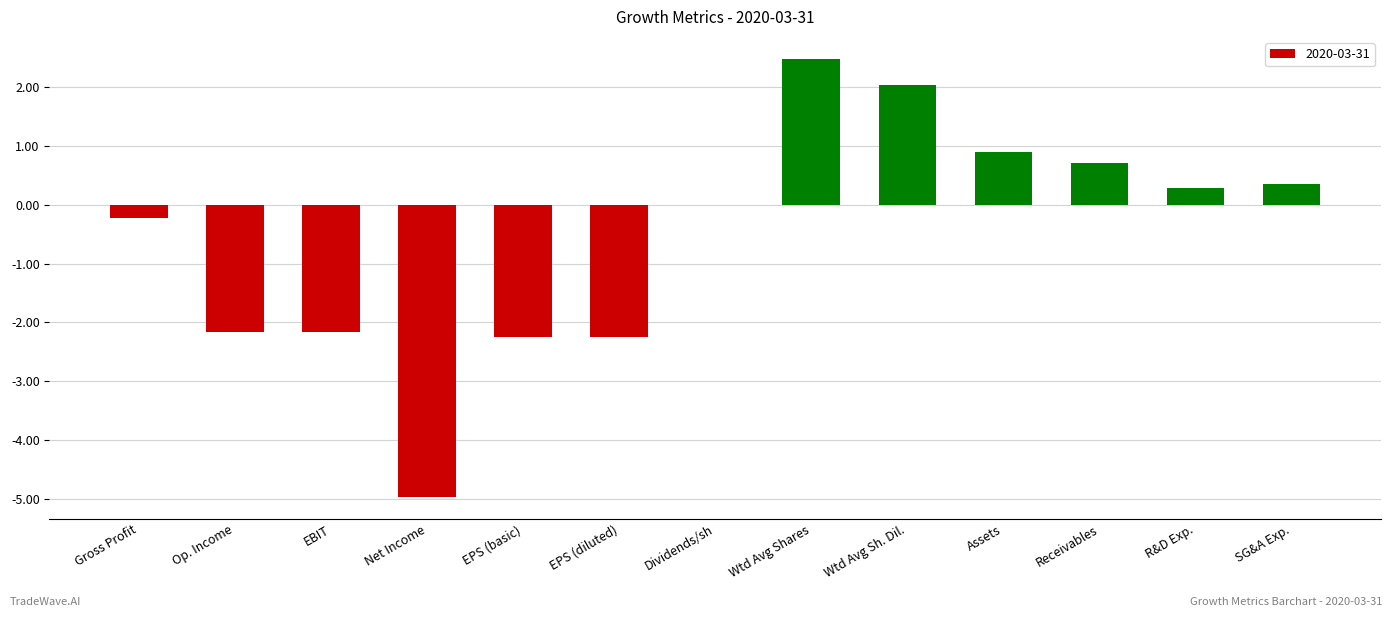

The value at Receivables is 0.7. True or false?

True